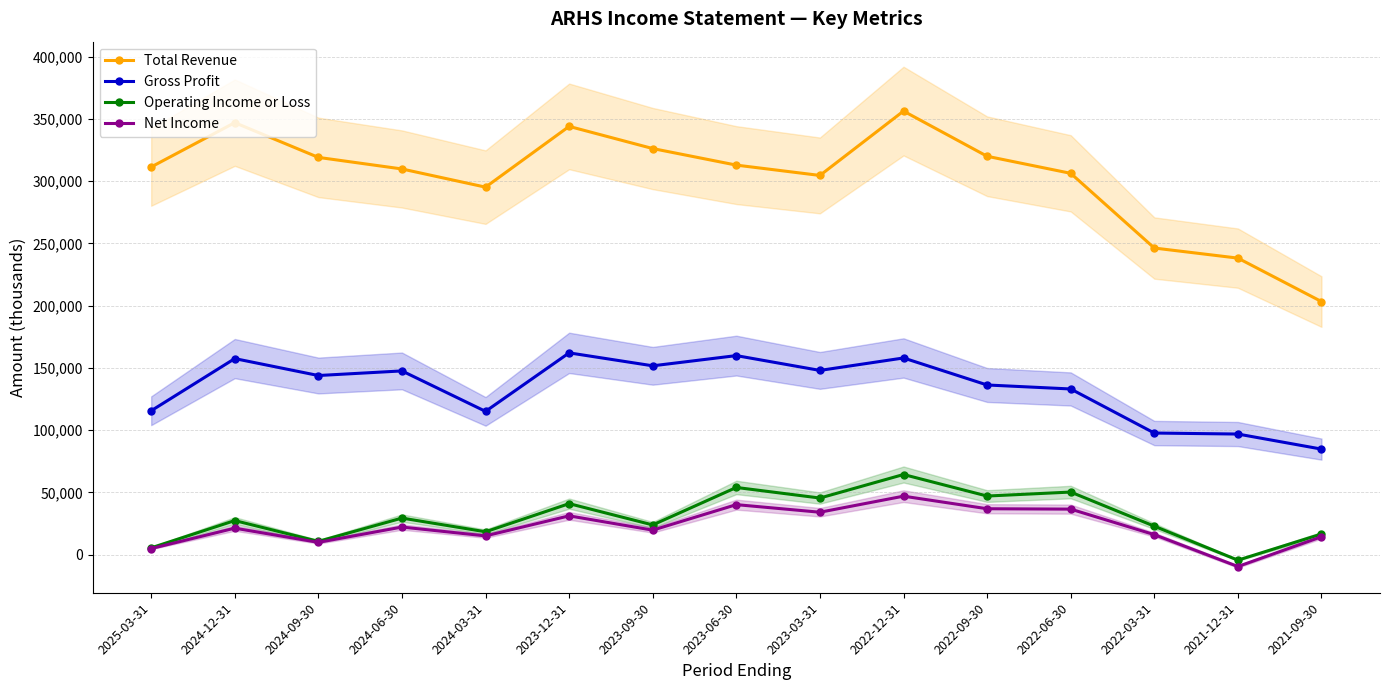

Rank the series by their maximum value, from highest to lowest.

Total Revenue, Gross Profit, Operating Income or Loss, Net Income